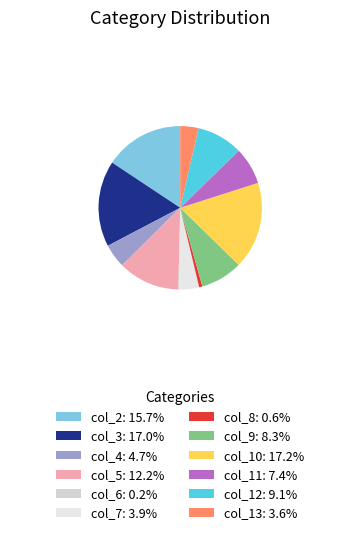

What percentage do col_5 and col_3 together represent?

29.2%